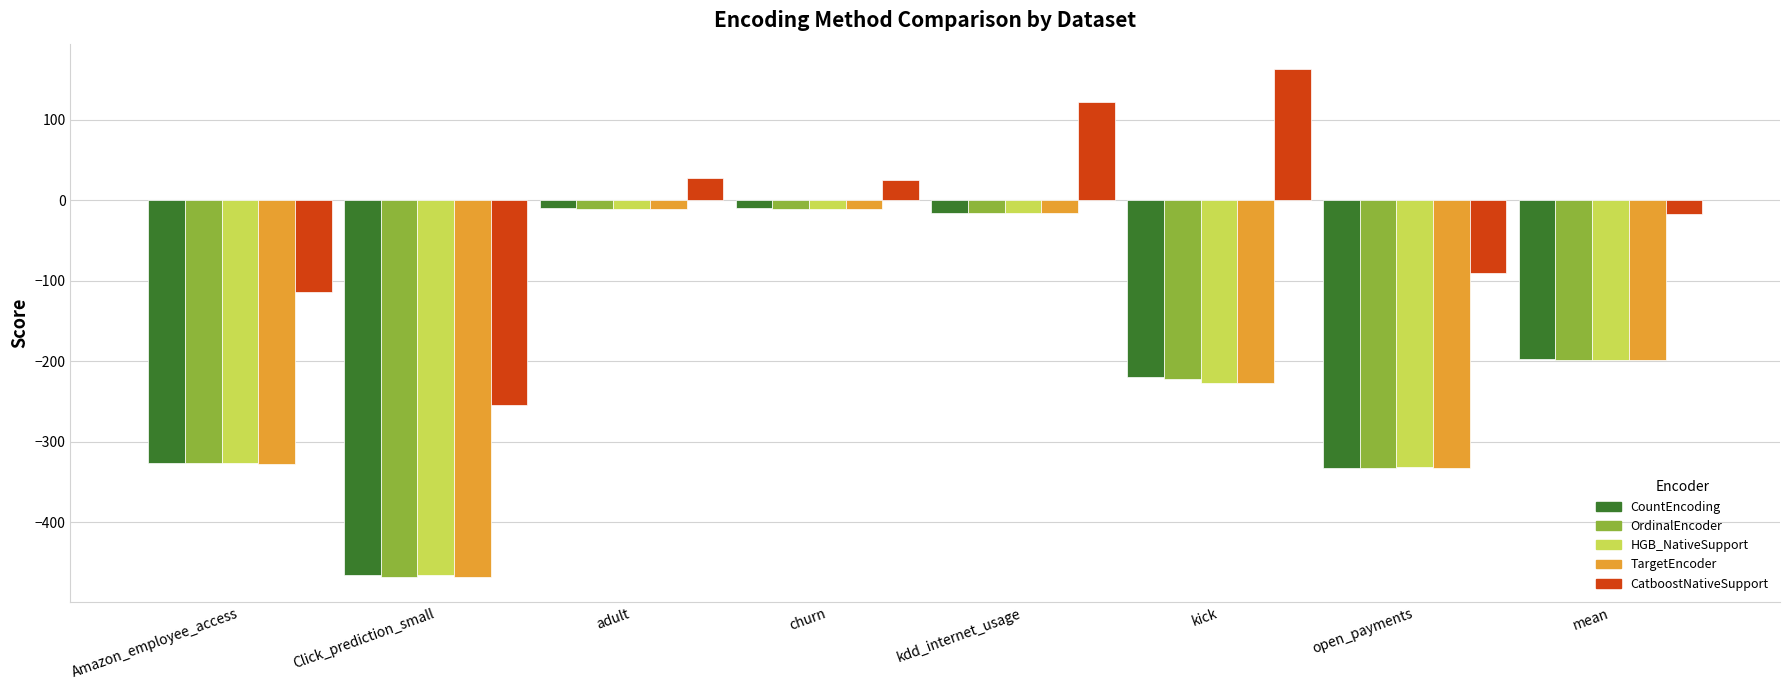

How many groups of bars are there?

8